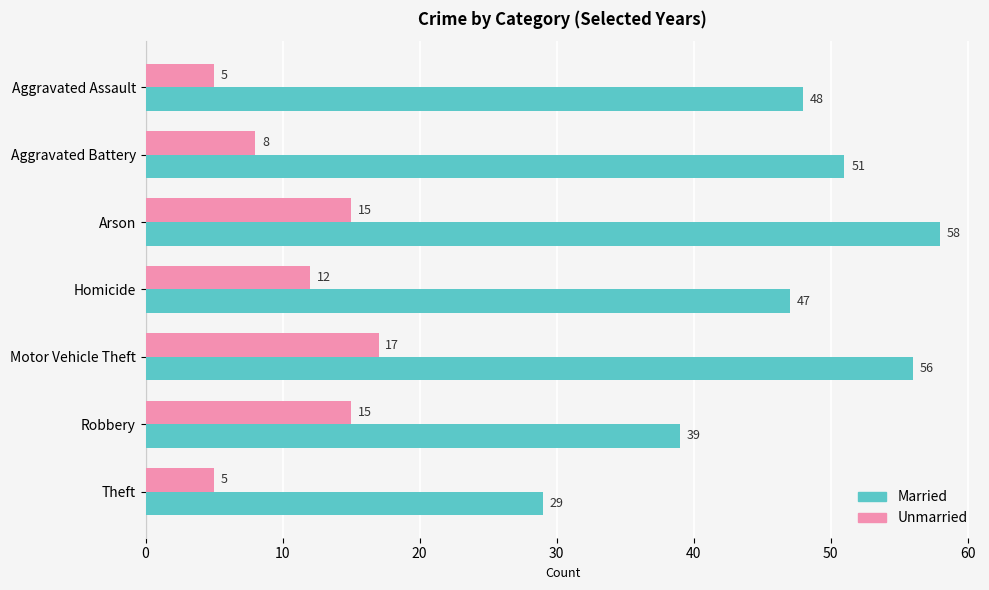

What is the average value of the Married series?

47